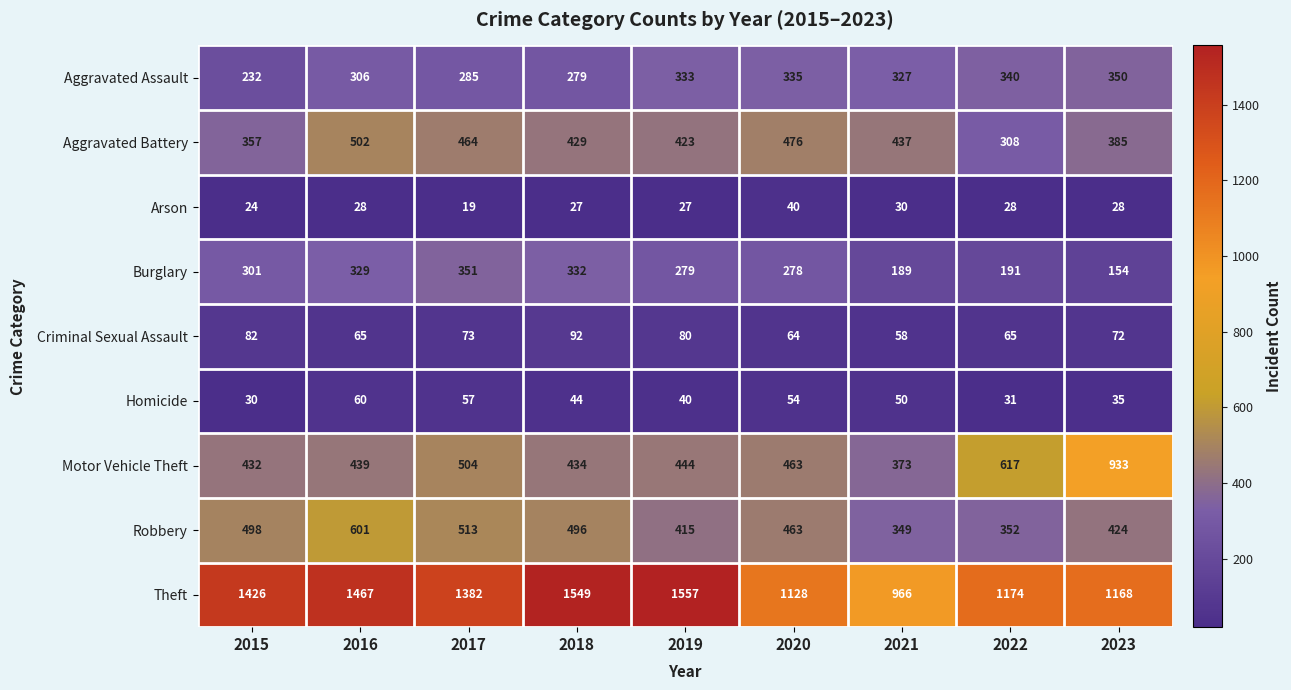

Which series has the largest range (max minus min)?

Theft